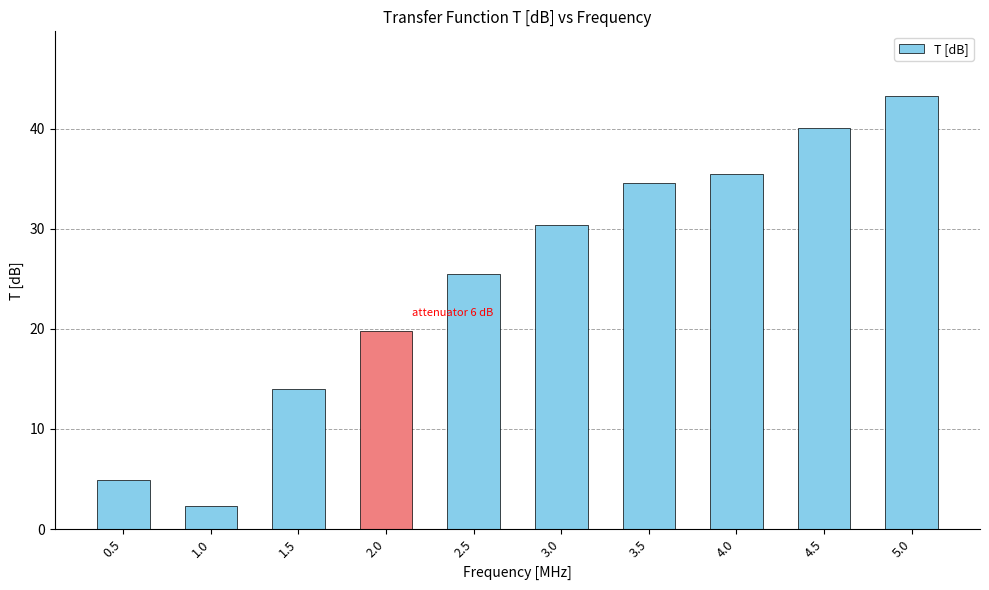

The chart shows a value of 8.9 at 2.0. True or false?

False